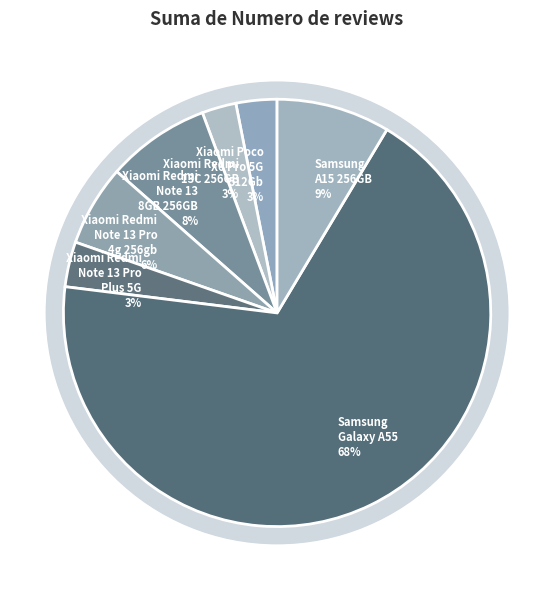

Which category has the smallest portion of the pie?

Xiaomi Redmi 13C 256GB 8GB RAM